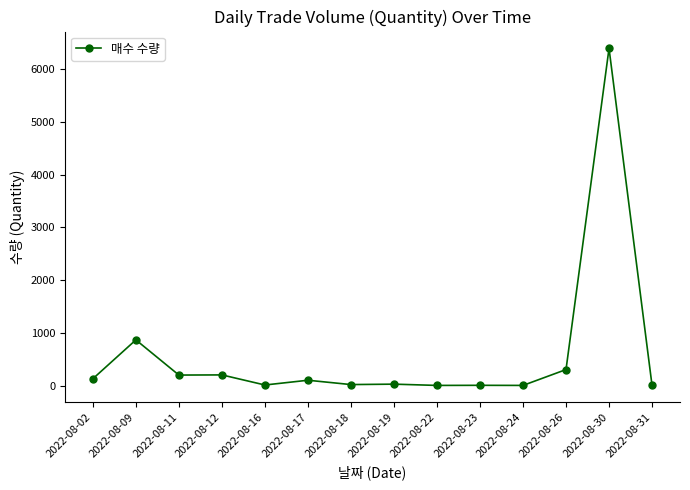

Is it true that the value at 2022-08-30 is 1637?

False